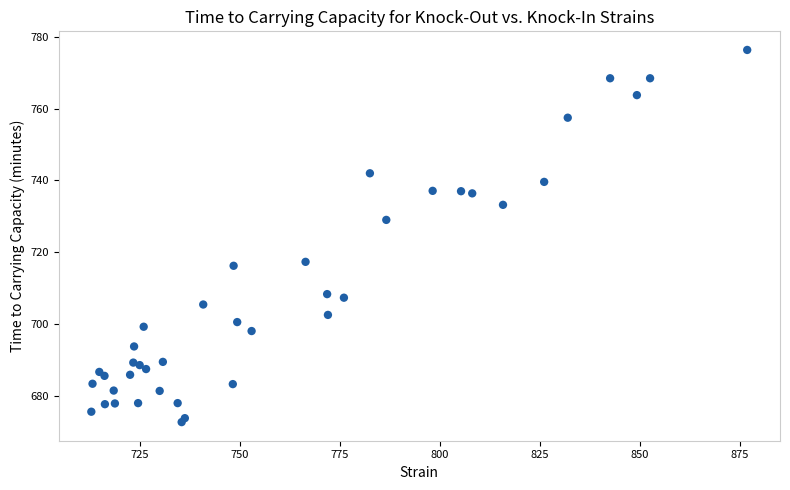

What Y value in the scatter plot is closest to 724?

729.0